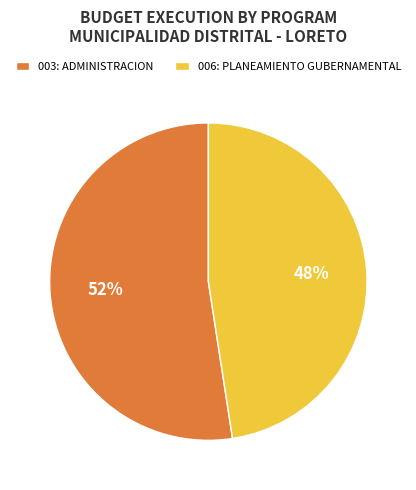

To the nearest percent, what is the average slice percentage?

50%